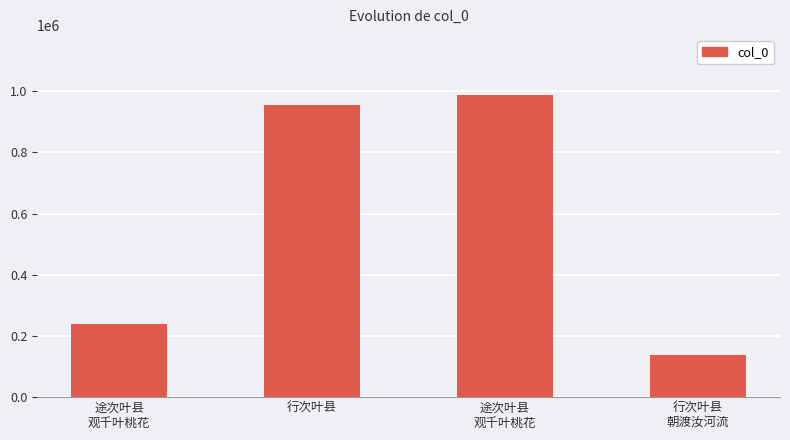

List the labels in order of value, largest first.

途次叶县
观千叶桃花, 行次叶县, 途次叶县
观千叶桃花, 行次叶县
朝渡汝河流